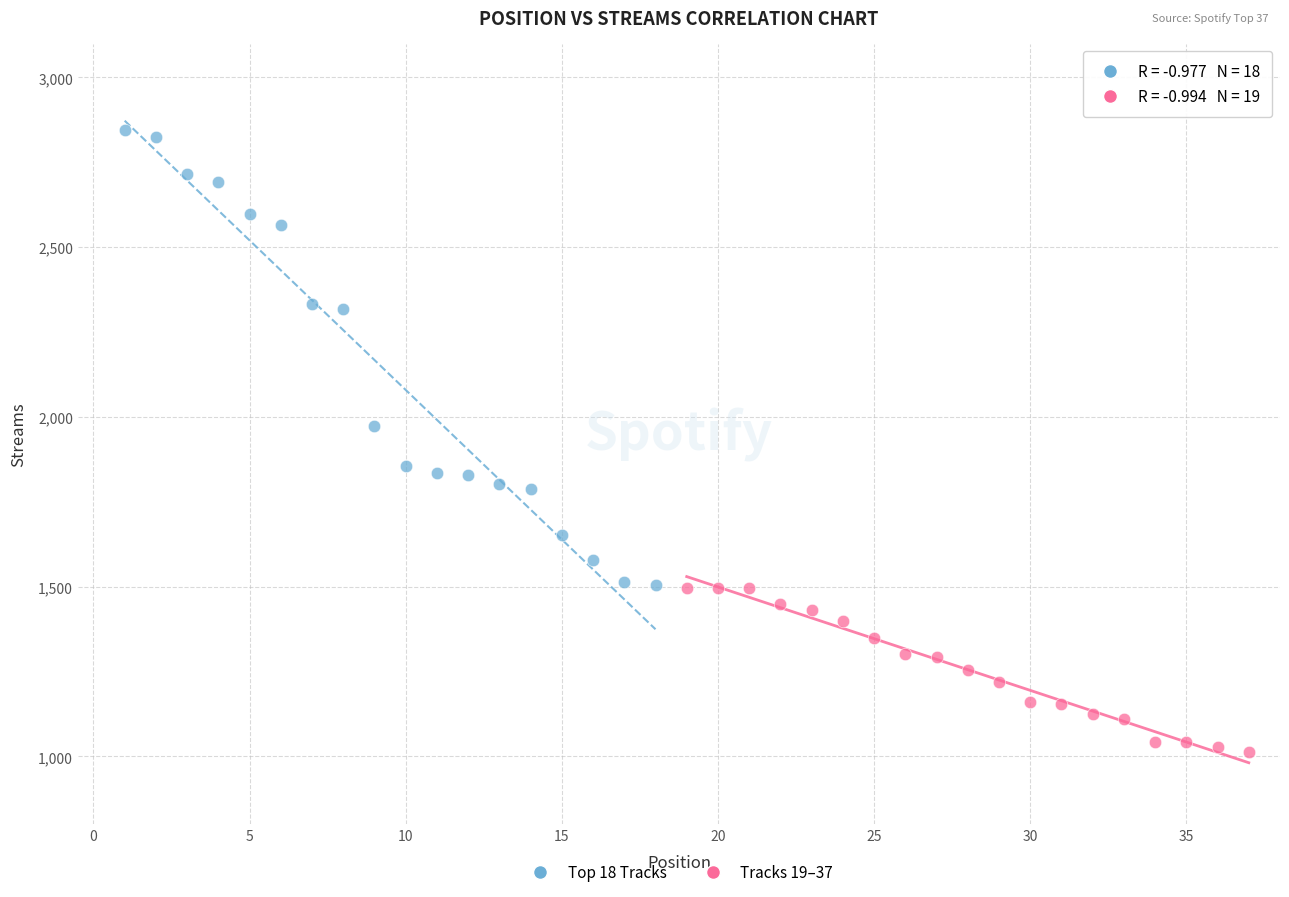

Which series contains the lowest Y value?

Tracks 19–37